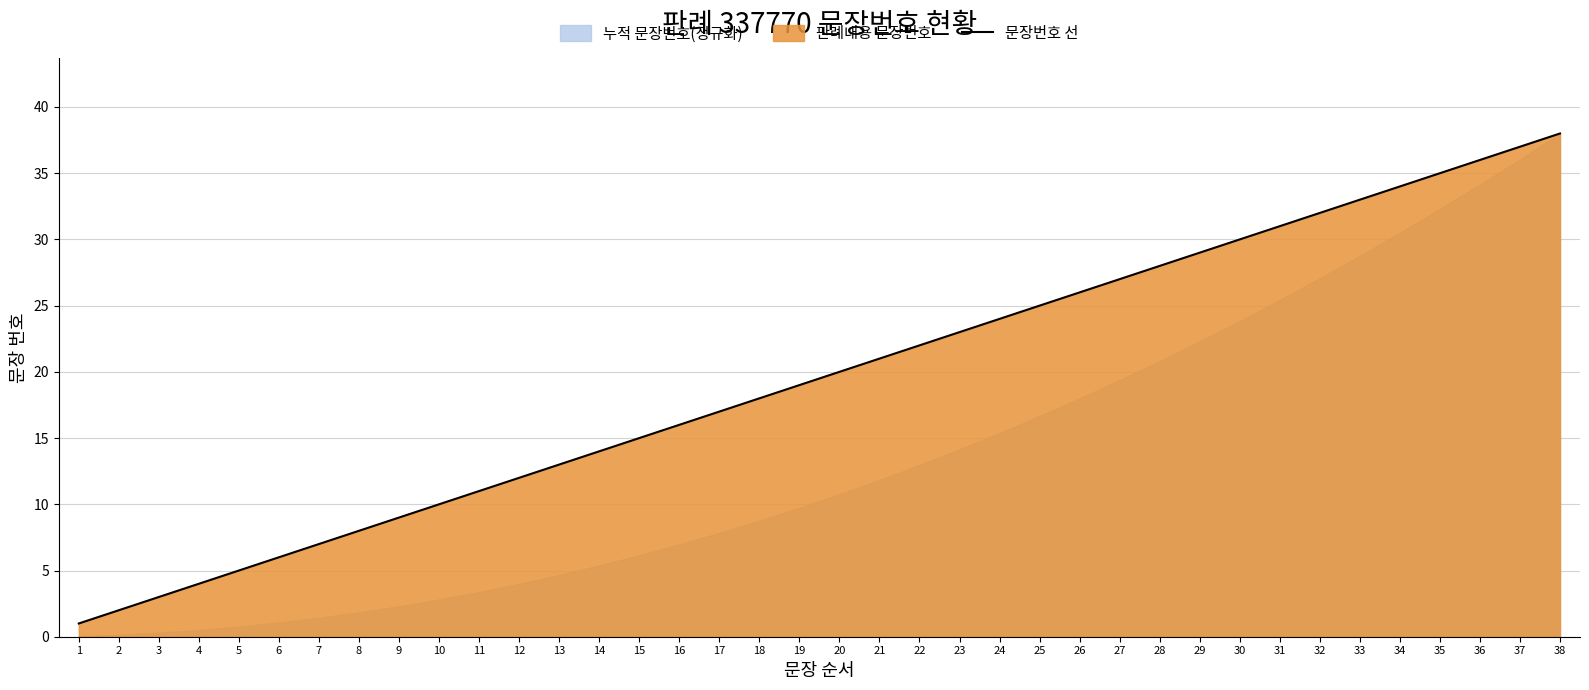

Does the chart display data point markers on the line(s)?

No